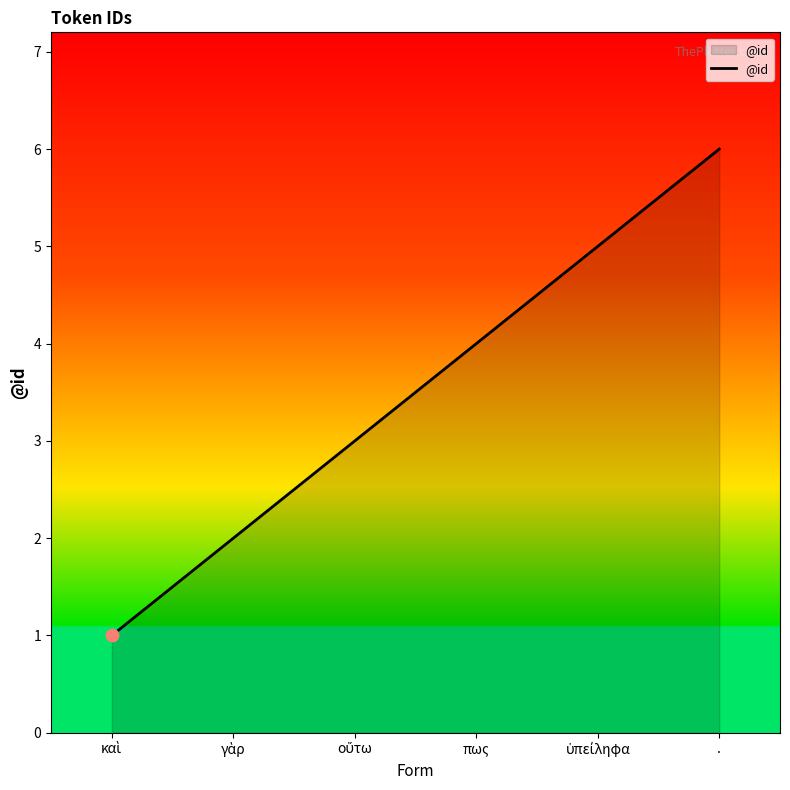

What is the ratio of the value at πως to the value at .?

0.7